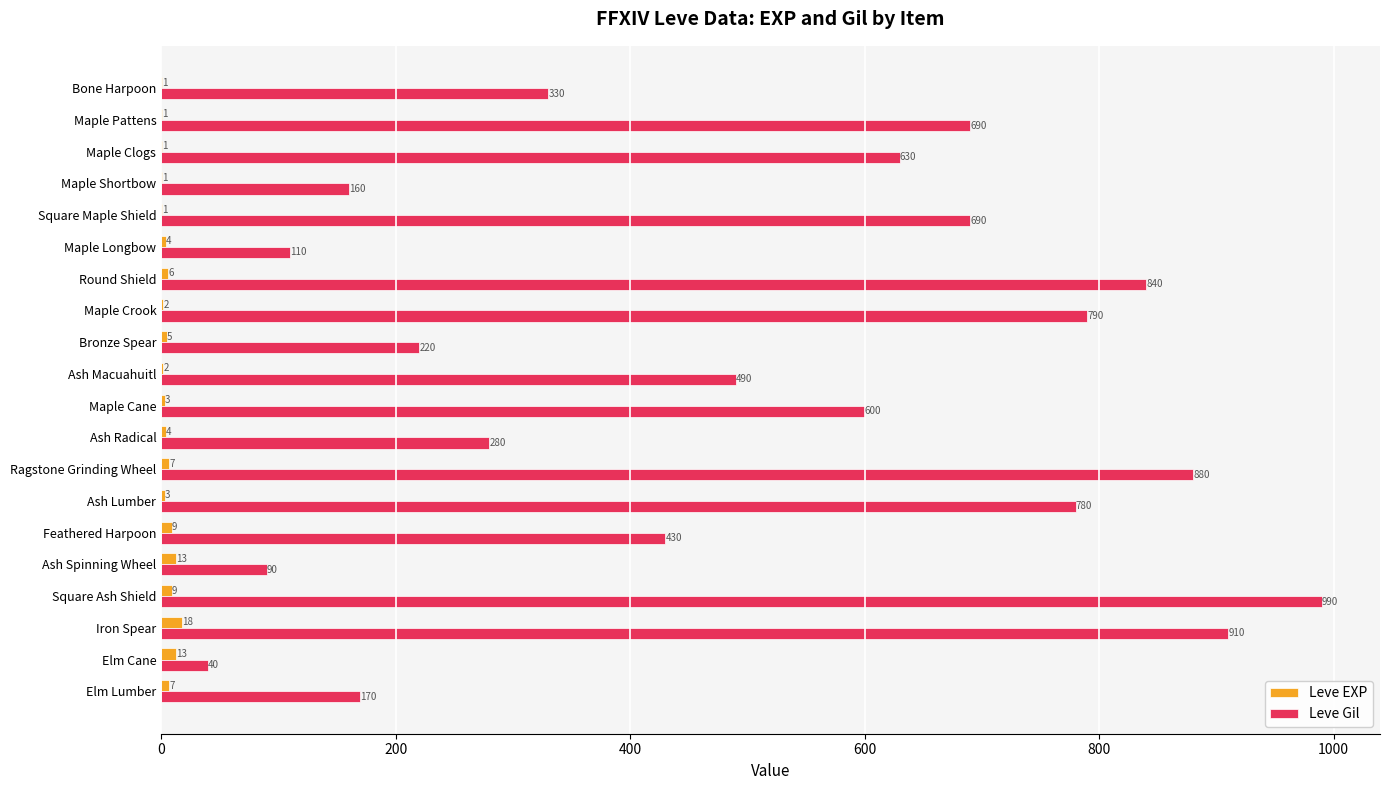

What is the sum of all Leve Gil values?

10120